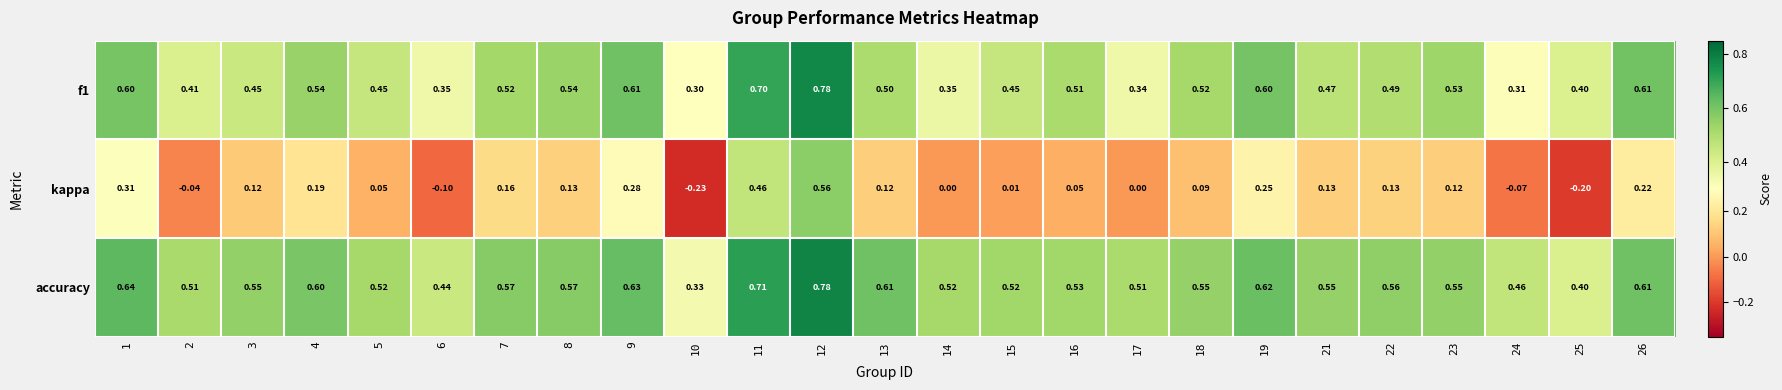

Which series has the widest spread of values?

kappa